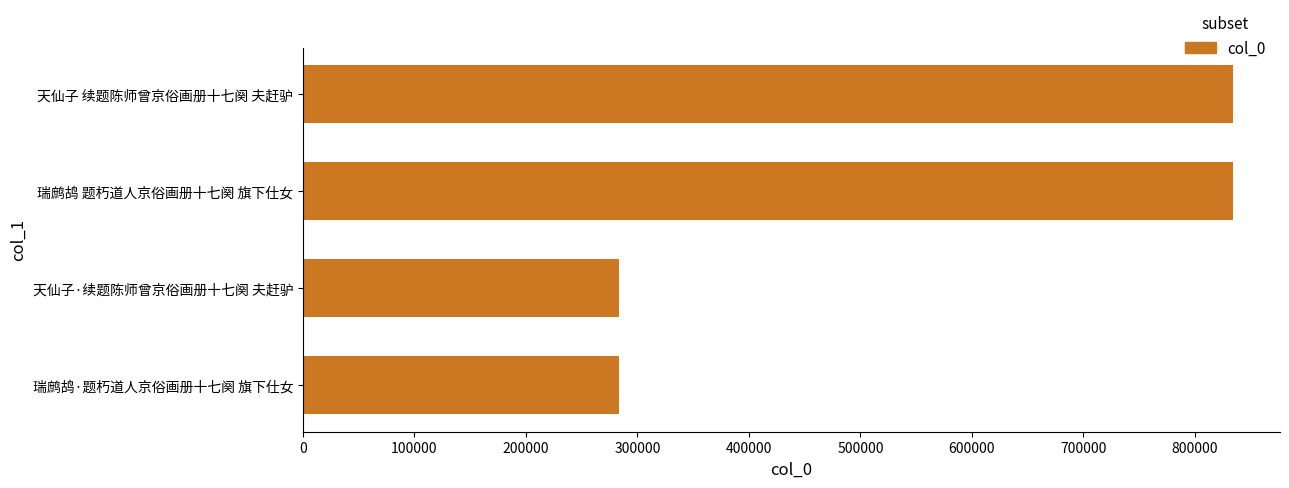

Which has a higher value, 瑞鹧鸪 题朽道人京俗画册十七阕 旗下仕女 or 瑞鹧鸪·题朽道人京俗画册十七阕 旗下仕女?

瑞鹧鸪 题朽道人京俗画册十七阕 旗下仕女